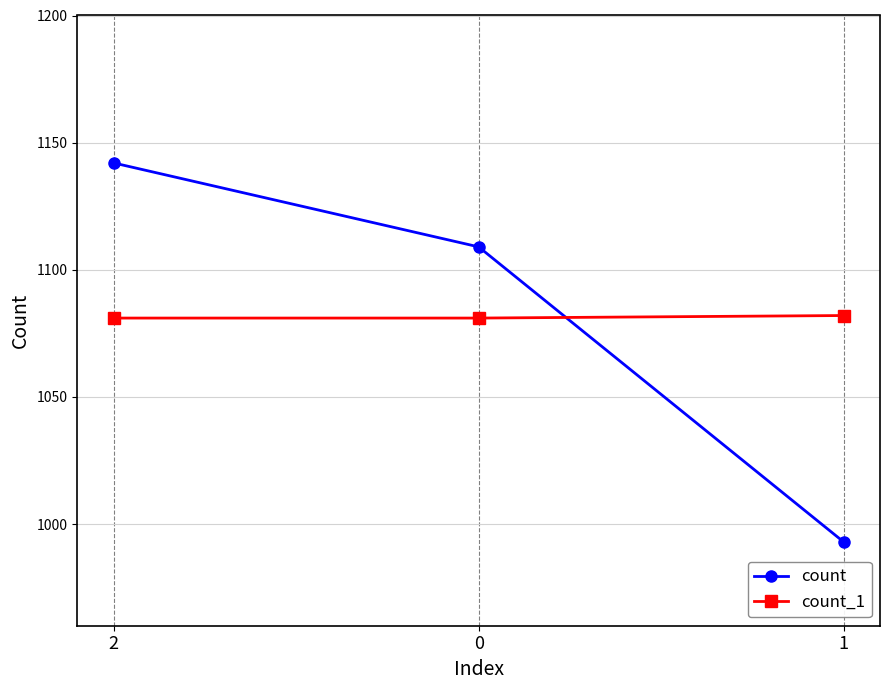

The value of count at 0 is 1636. True or false?

False